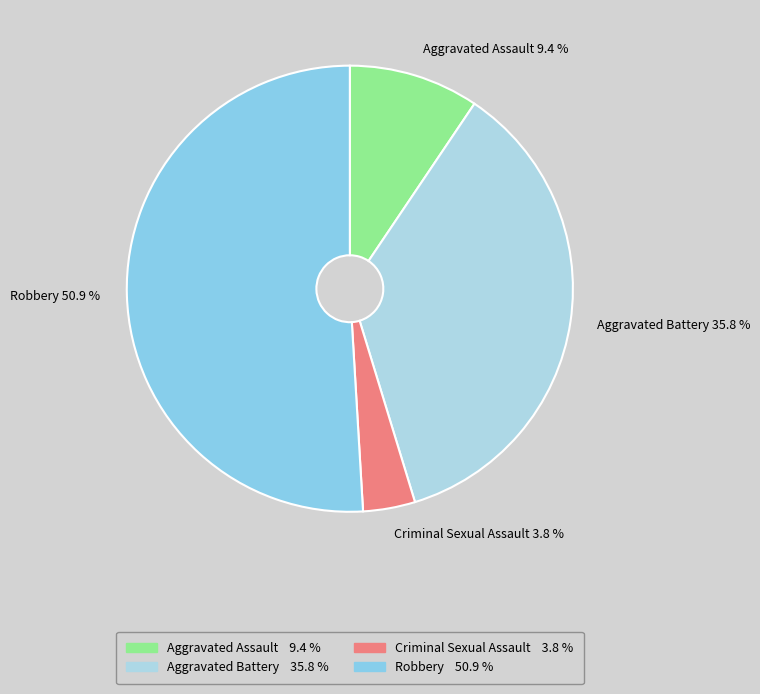

Count the number of slices in the pie.

4